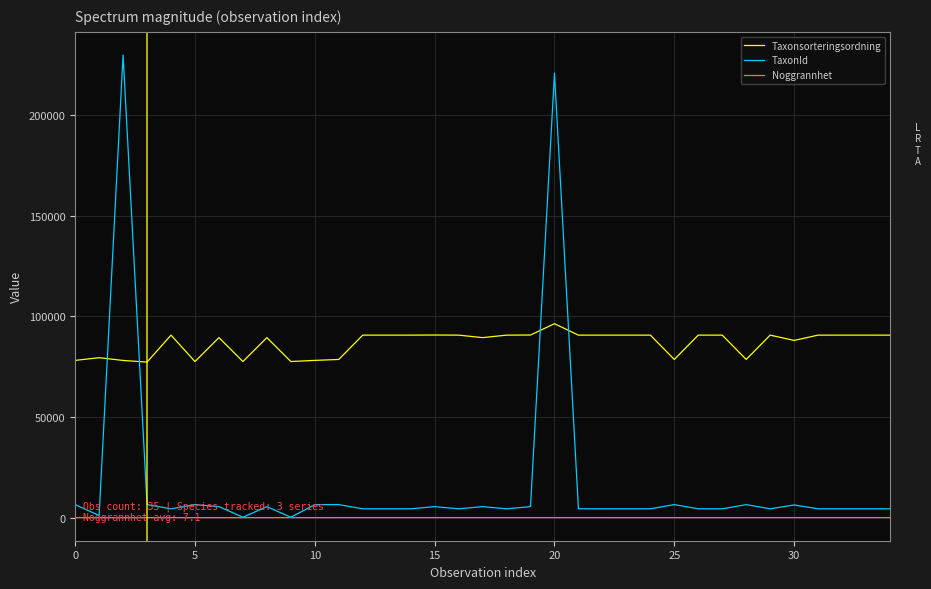

Which series has the largest range (max minus min)?

TaxonId